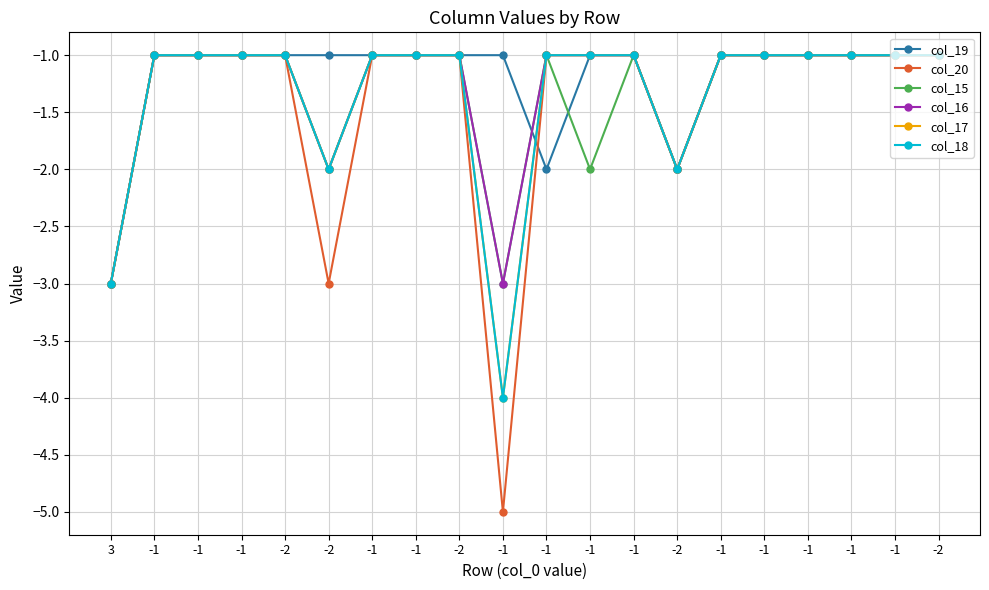

Which has a higher value, -2 or -2?

-2